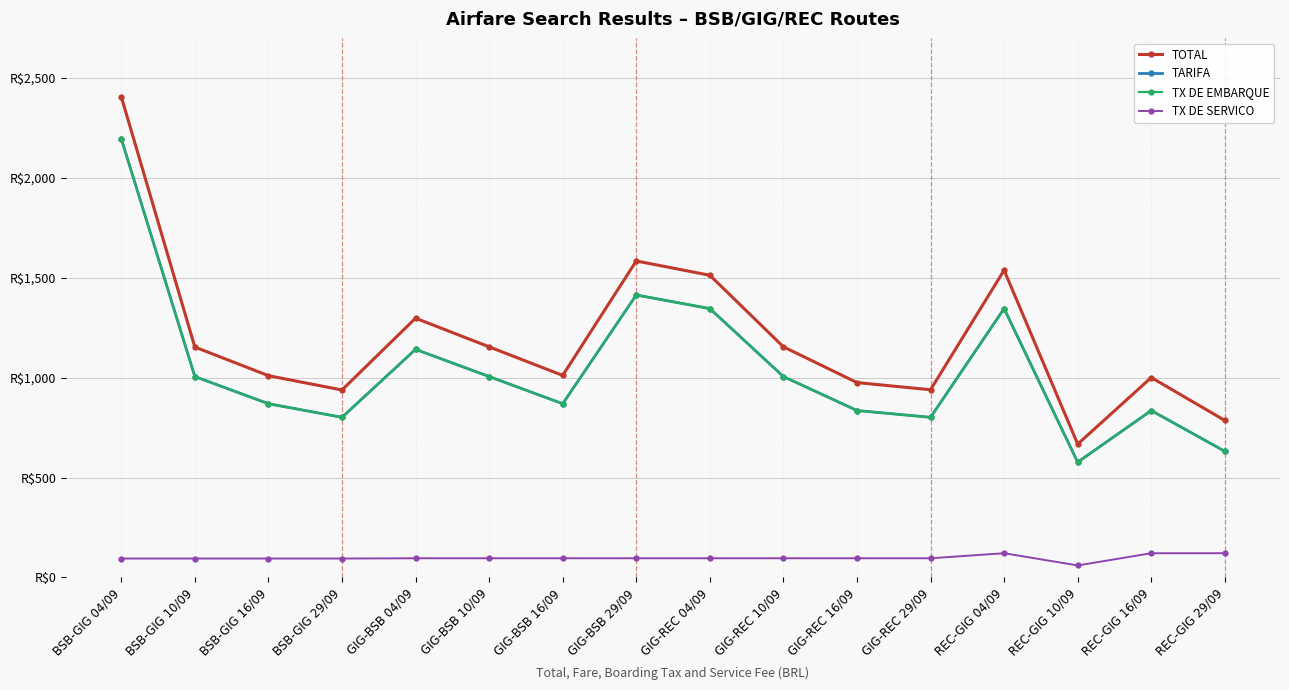

What is the spread (max minus min) of values at GIG-REC 16/09?

879.2